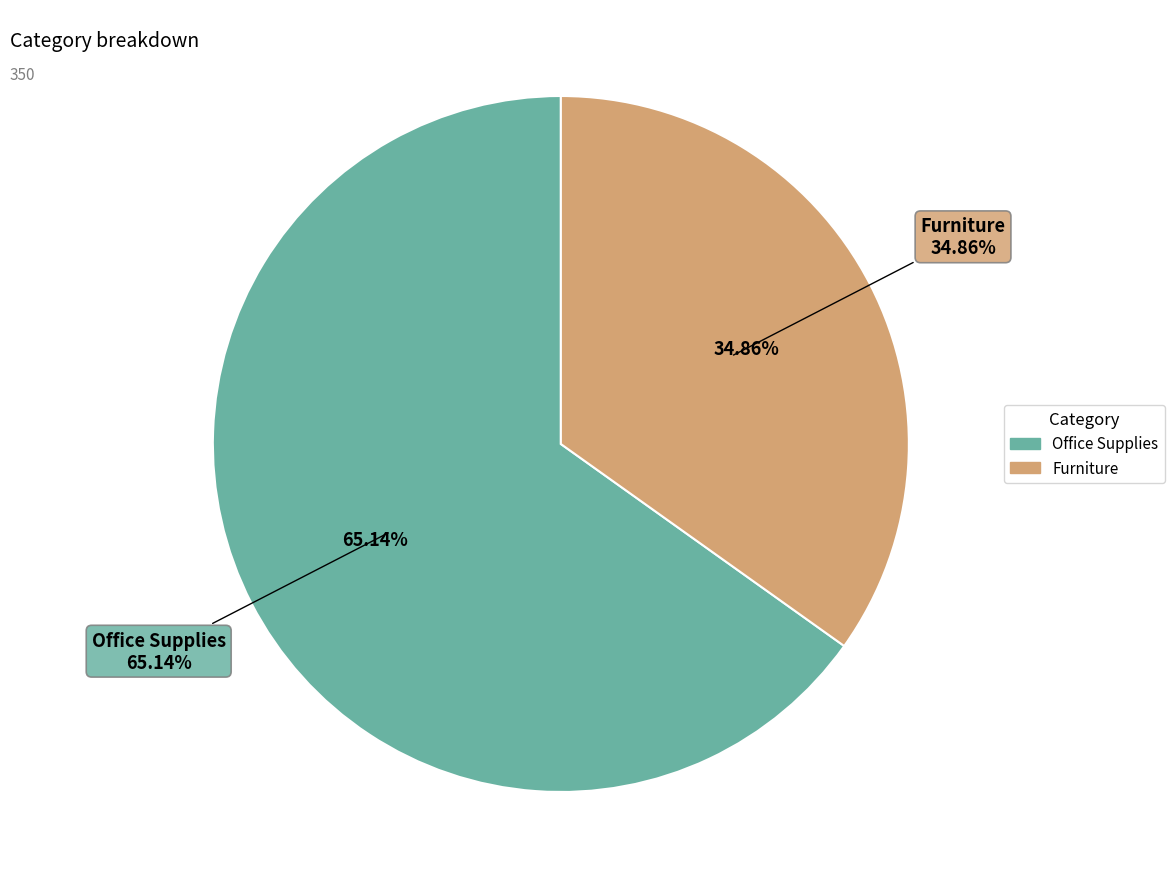

Does any single category account for the majority?

Yes